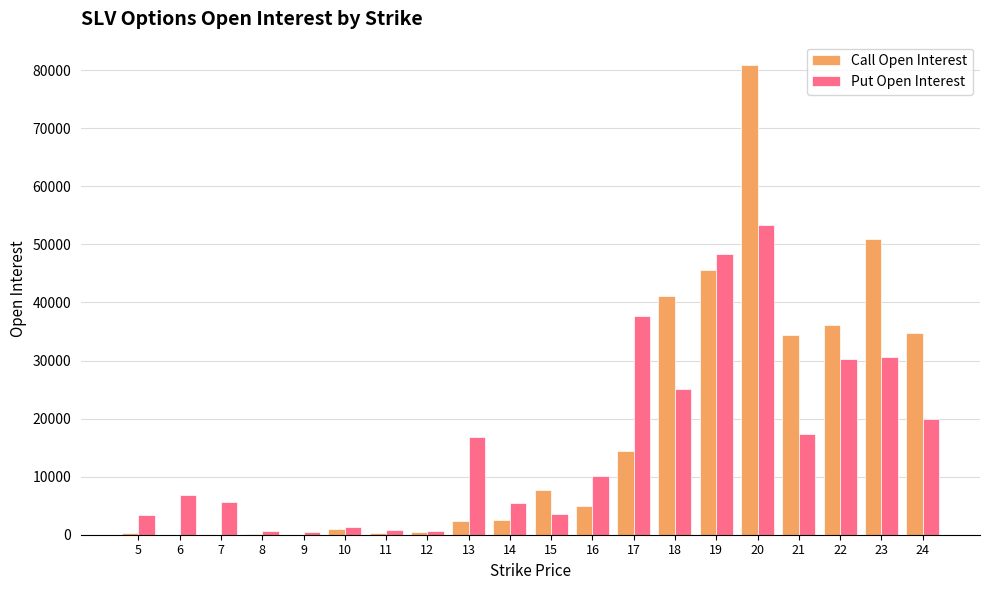

Which series changed the most between 17 and 18?

Call Open Interest